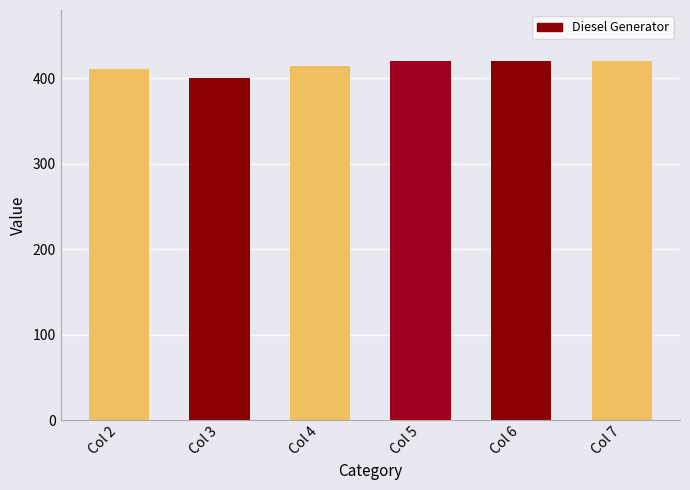

Is it true that the value at Col 5 is 166?

False